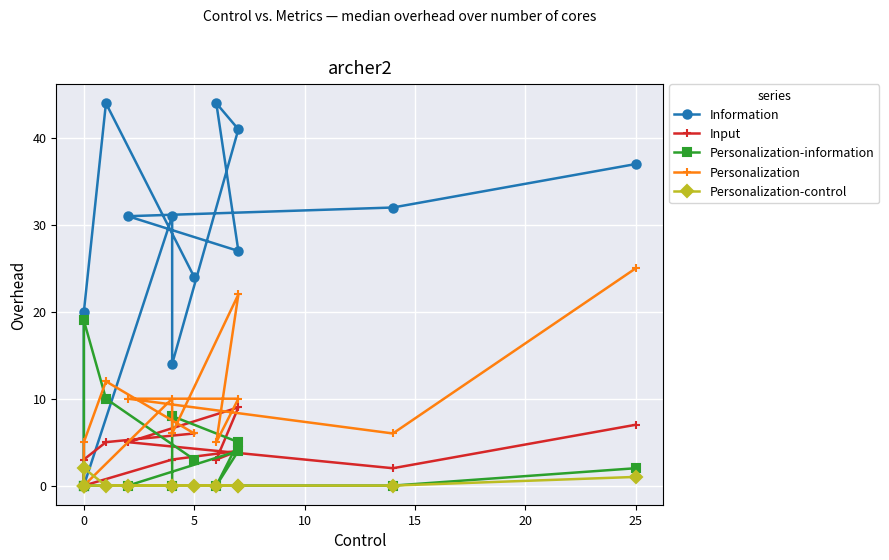

Which series has the largest total across all categories?

Information